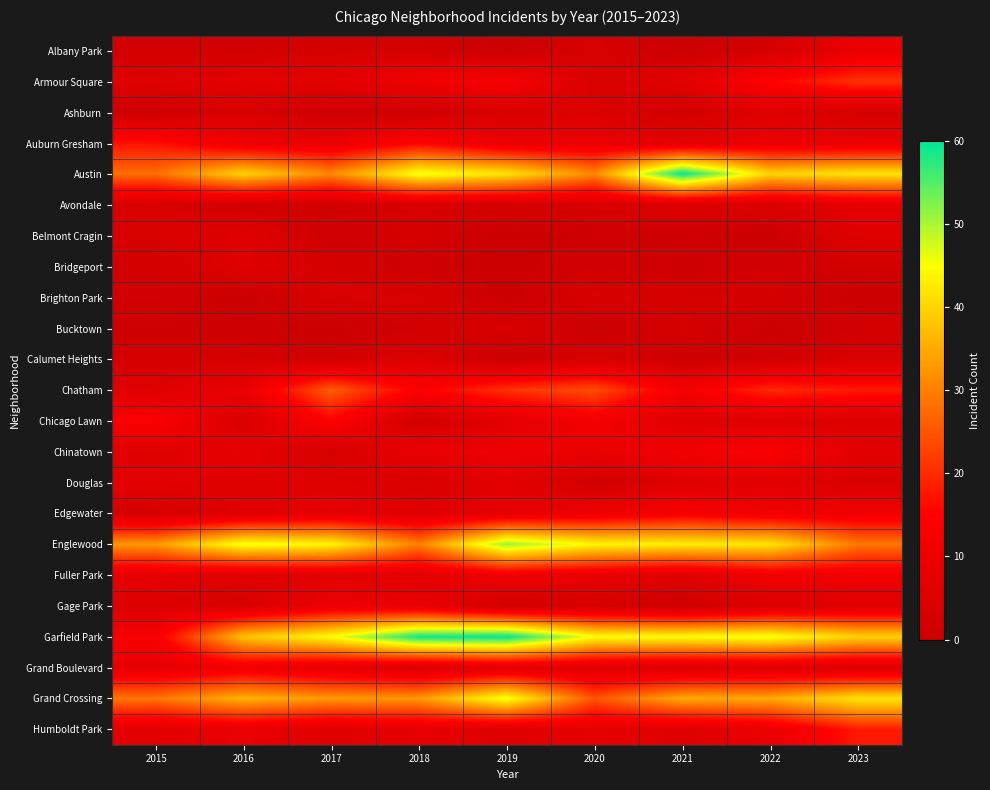

At 2016, list the series in order from largest to smallest.

Englewood, Austin, Garfield Park, Grand Crossing, Grand Boulevard, Auburn Gresham, Chatham, Humboldt Park, Chinatown, Armour Square, Belmont Cragin, Bridgeport, Douglas, Edgewater, Fuller Park, Ashburn, Chicago Lawn, Gage Park, Calumet Heights, Albany Park, Avondale, Bucktown, Brighton Park